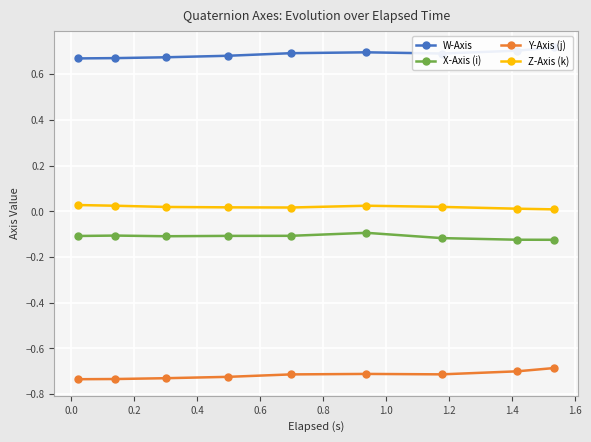

True or false: X-Axis (i) and Z-Axis (k) cross at least once.

False